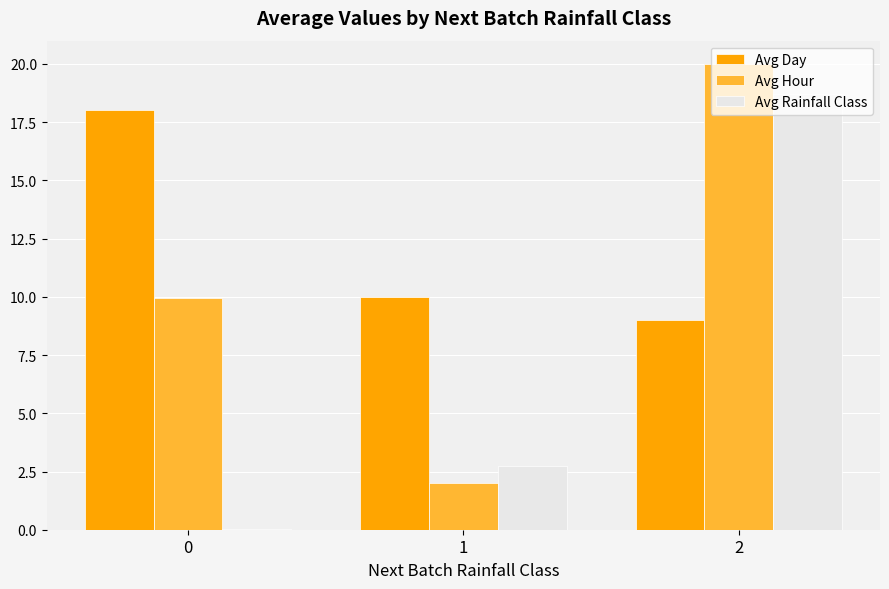

Between 1 and 2, which series saw the biggest shift?

Avg Hour